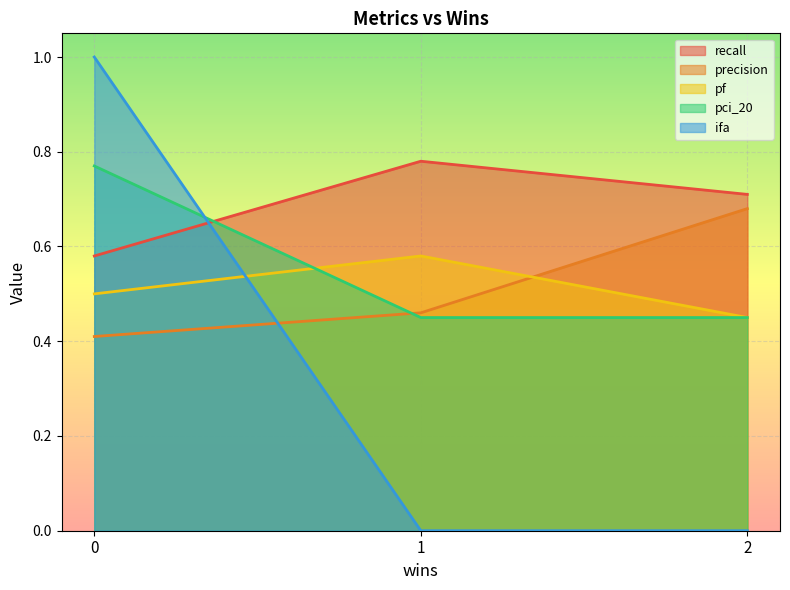

Between 1 and 2, which series saw the biggest shift?

precision